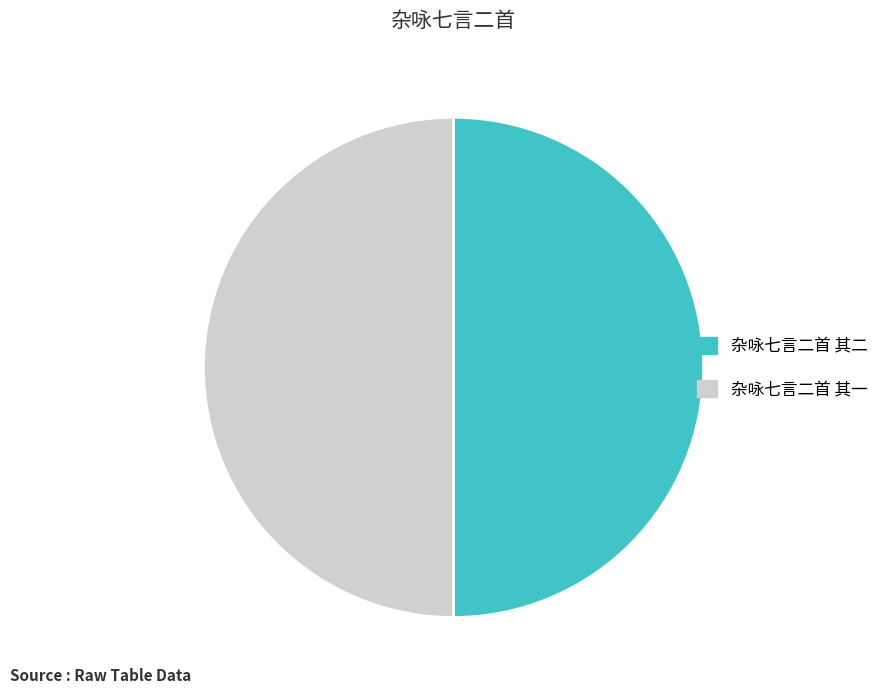

Approximately how many times larger is the value at 杂咏七言二首 其二 compared to 杂咏七言二首 其一?

1.0